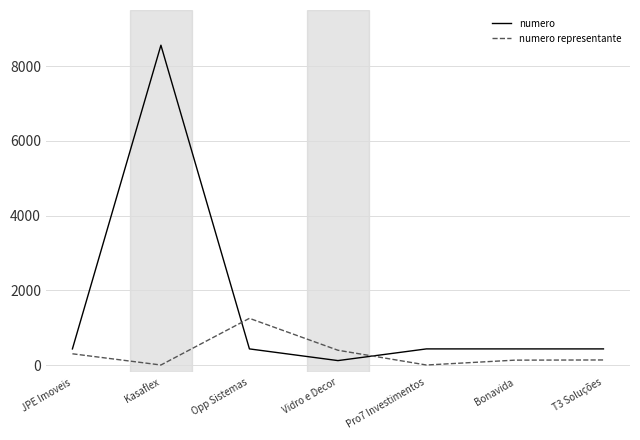

What is the spread (max minus min) of values at T3 Soluções?

296